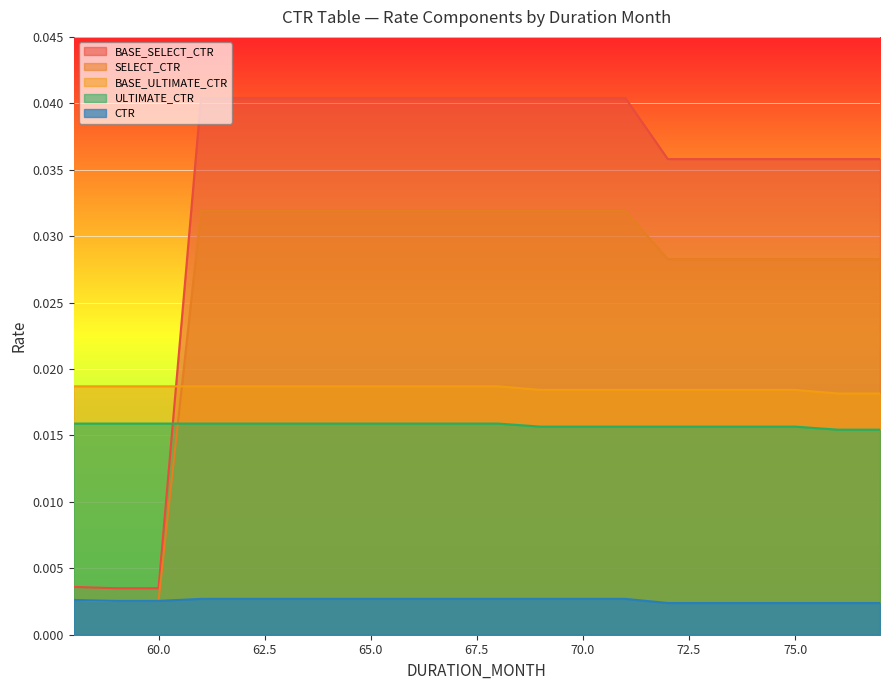

True or false: BASE_SELECT_CTR and SELECT_CTR intersect in this chart.

False